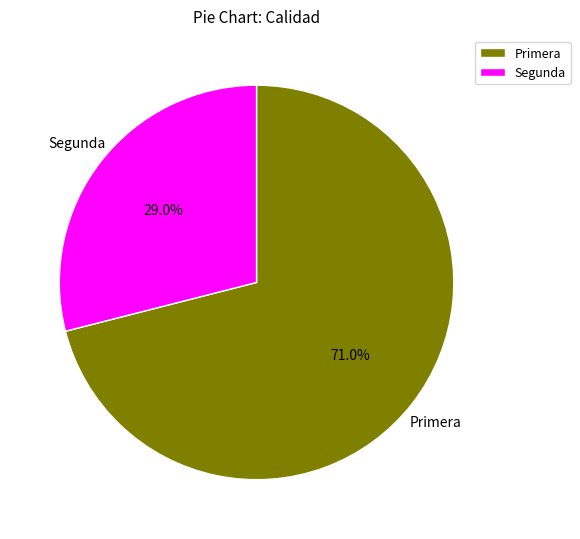

Rank the categories by value from lowest to highest.

Segunda, Primera